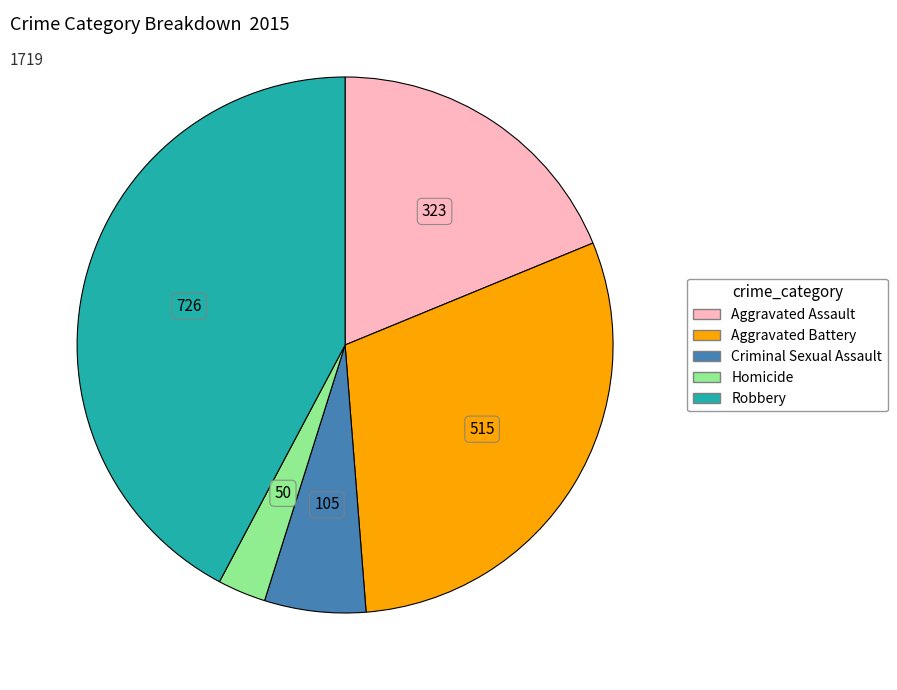

Is the sum of Criminal Sexual Assault and Aggravated Assault greater than half?

No